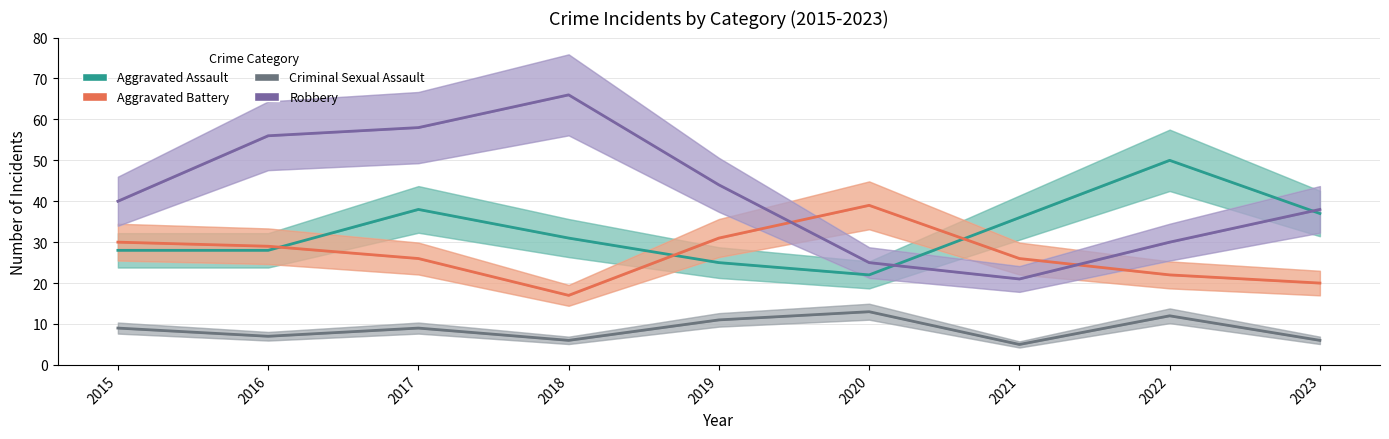

Reading left to right, what are all the values shown in this chart?

Aggravated Assault: 28	28	38	31	25	22	36	50	37
Aggravated Battery: 30	29	26	17	31	39	26	22	20
Criminal Sexual Assault: 9	7	9	6	11	13	5	12	6
Robbery: 40	56	58	66	44	25	21	30	38